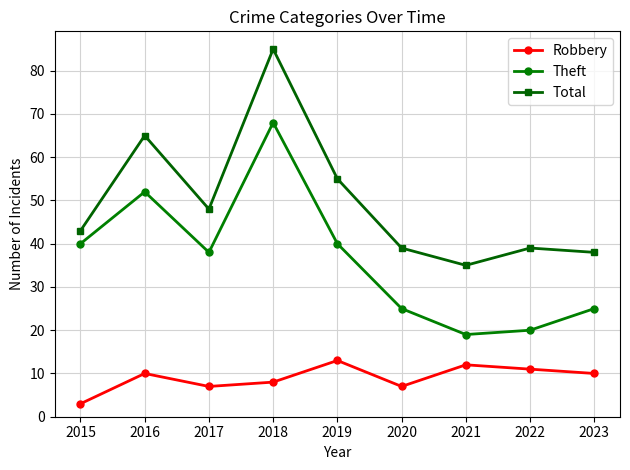

How many lines are shown in the chart?

3